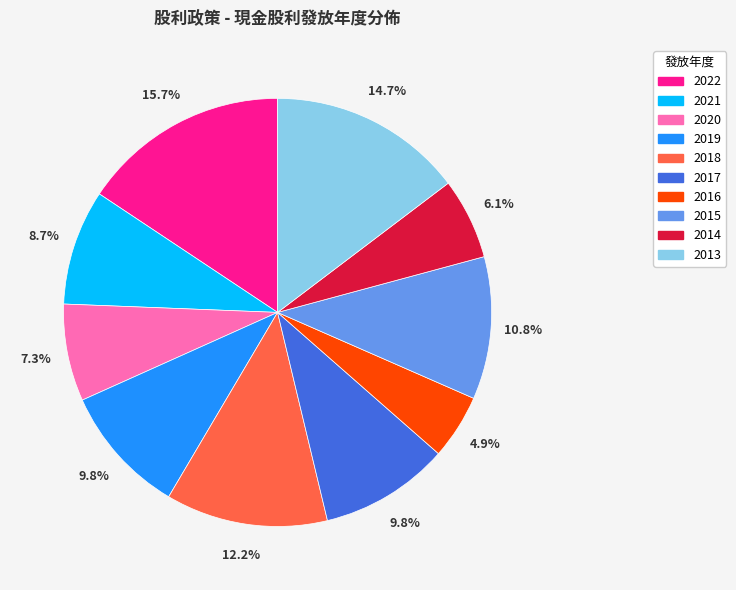

Is it true that 2017 is 1% of the pie?

False